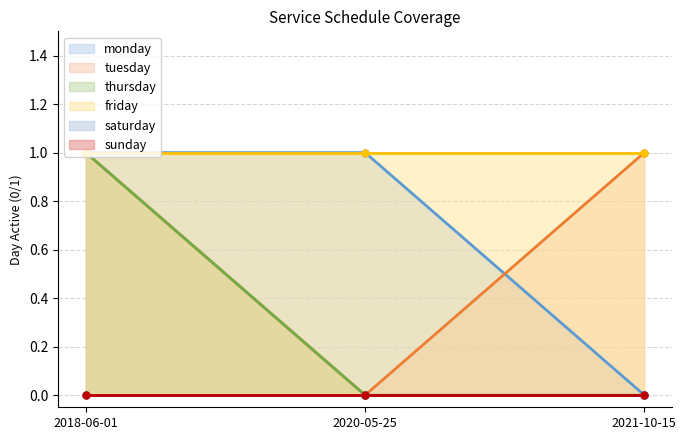

Reading left to right, transcribe all the data shown in this chart.

monday: 2018-06-01=1	2020-05-25=1	2021-10-15=0
tuesday: 2018-06-01=1	2020-05-25=0	2021-10-15=1
thursday: 2018-06-01=1	2020-05-25=0	2021-10-15=0
friday: 2018-06-01=1	2020-05-25=1	2021-10-15=1
saturday: 2018-06-01=0	2020-05-25=0	2021-10-15=0
sunday: 2018-06-01=0	2020-05-25=0	2021-10-15=0